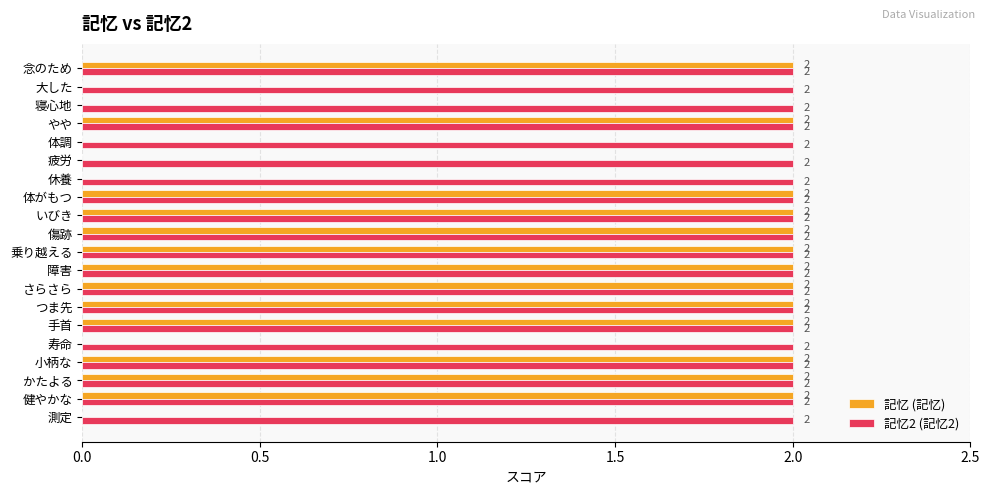

The value of 記忆 (記忆) at 障害 is 0. True or false?

False